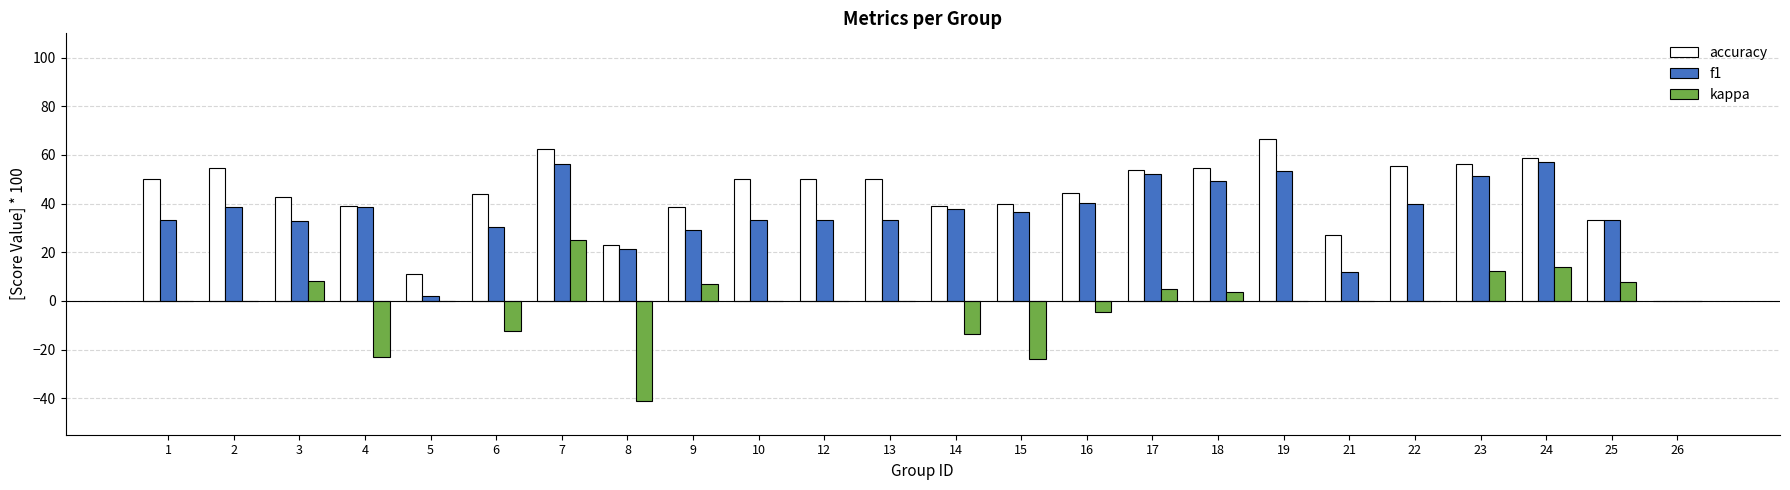

How many groups of bars are there?

24